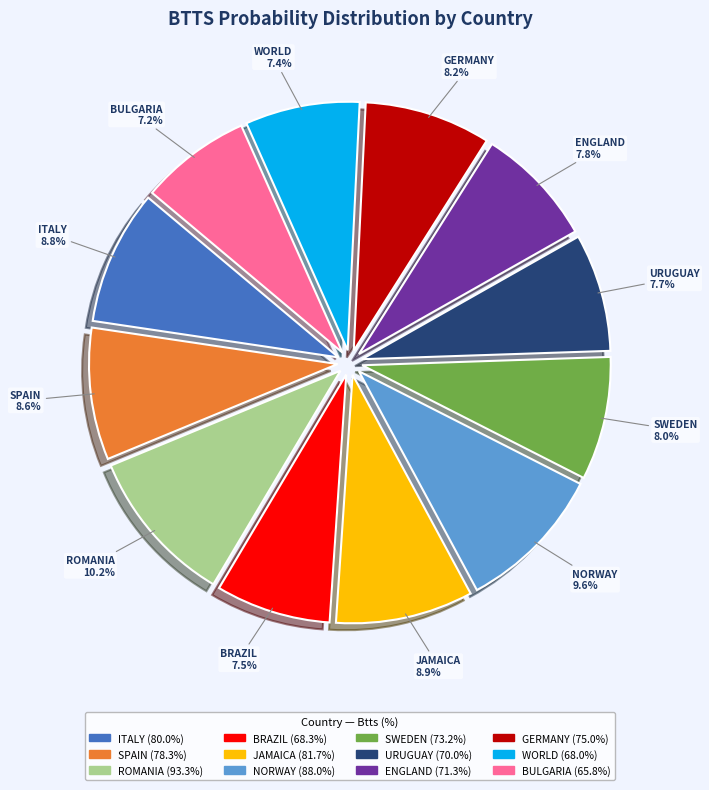

To the nearest percent, what portion does SWEDEN represent?

8%